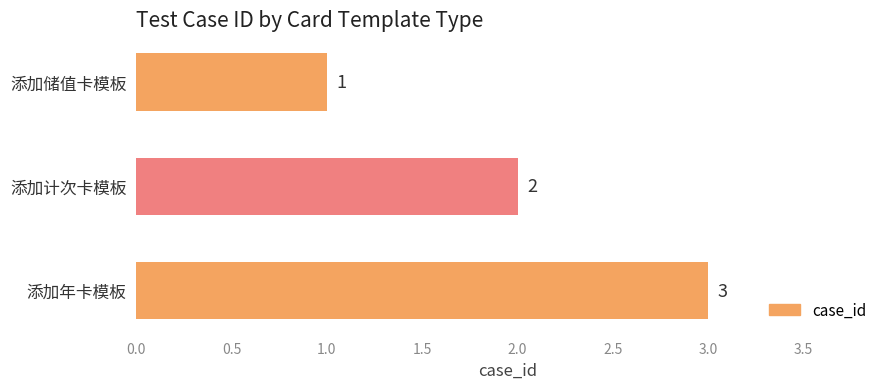

What is the change in value from 添加储值卡模板 to 添加计次卡模板?

+1